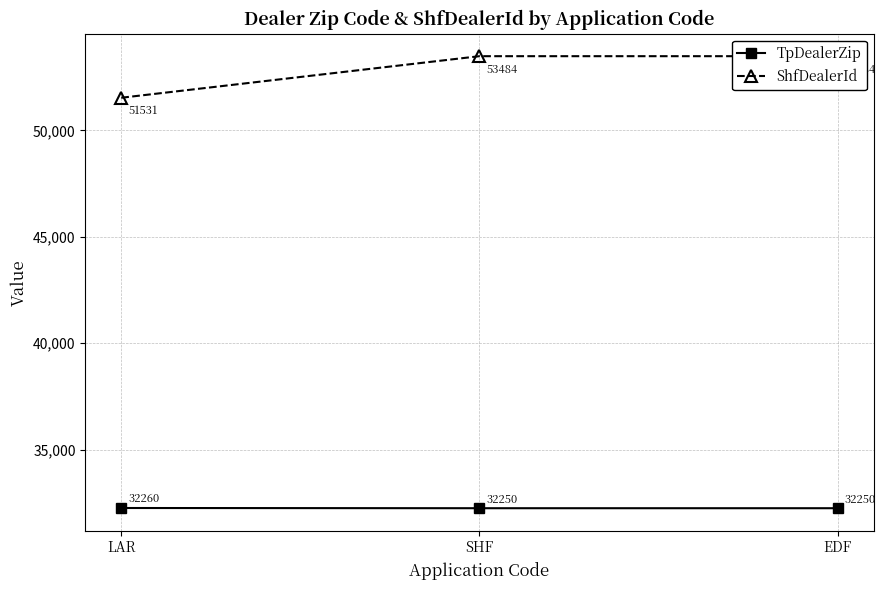

The TpDealerZip series shows 43088 at SHF. True or false?

False